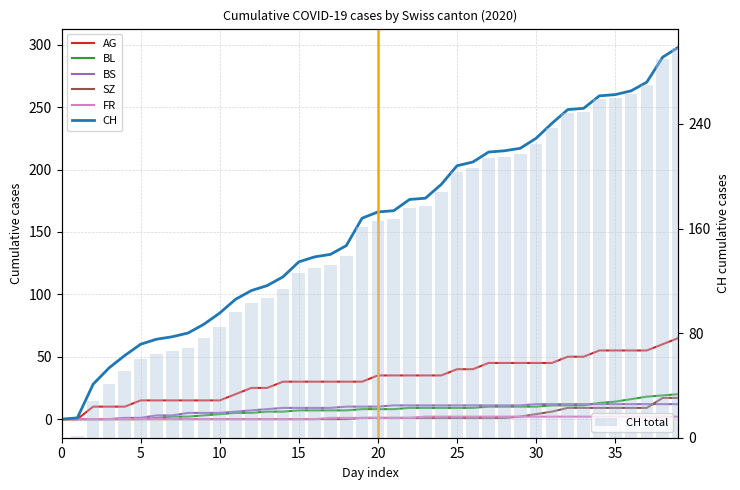

List the series in order of their peak value, lowest first.

FR, BS, SZ, BL, AG, CH